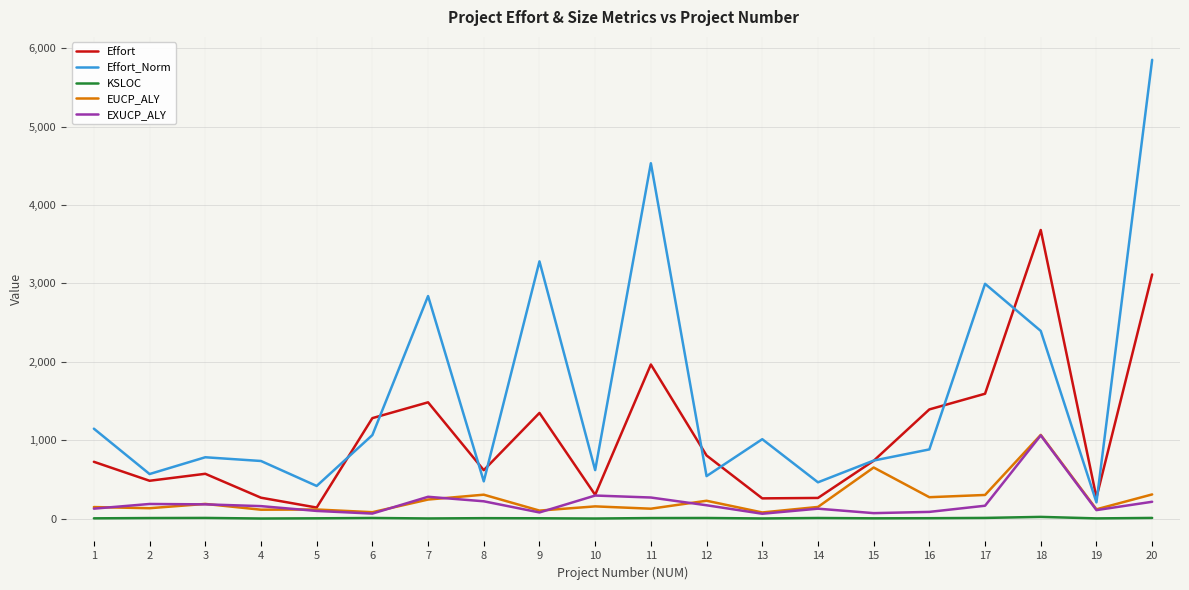

Is the value of EUCP_ALY at 17 greater than the value of KSLOC at 16?

Yes